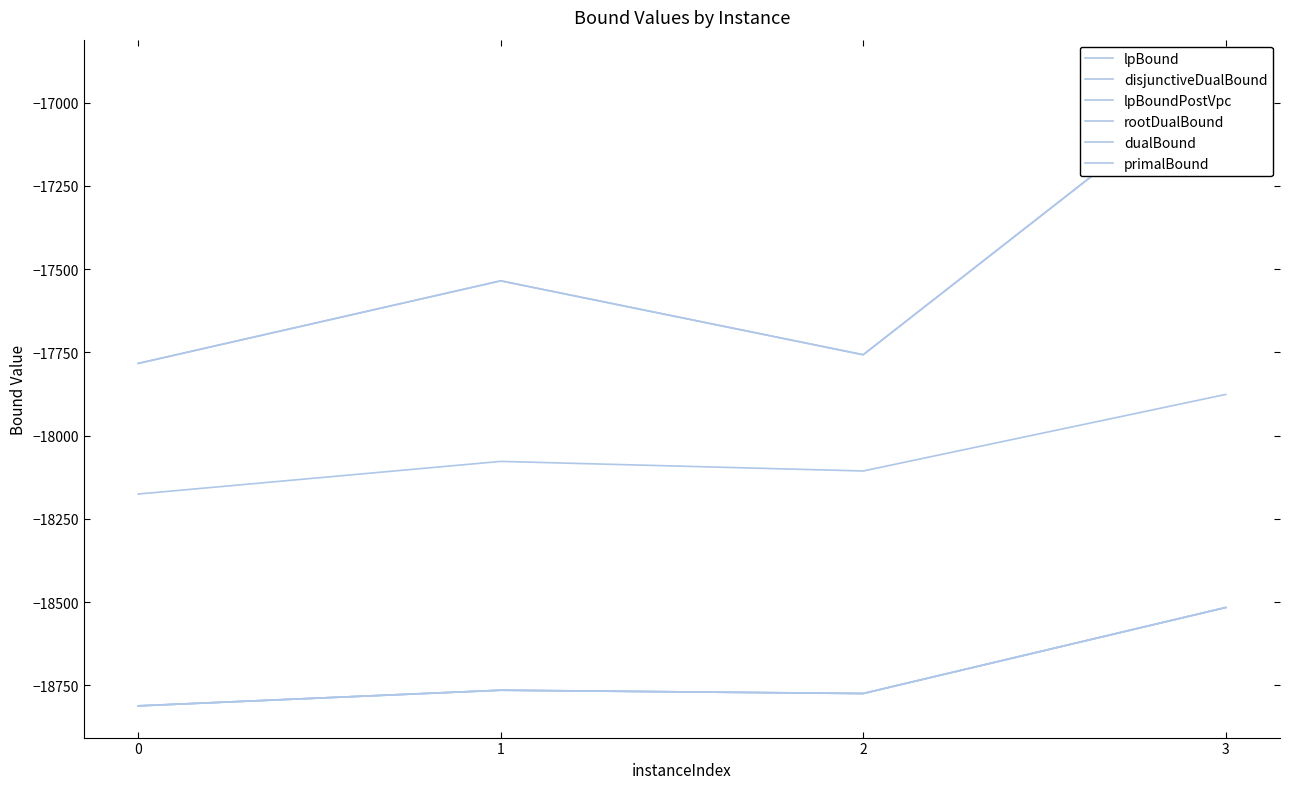

At which label does lpBound first exceed -18764?

3